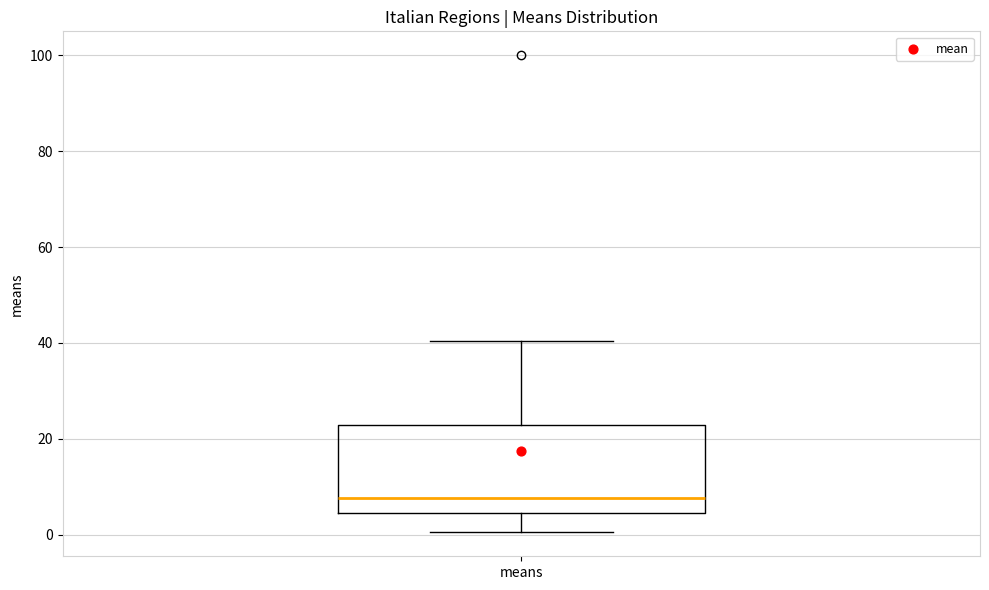

Transcribe this box plot: give where the median line is, the range the box spans, and where the two whiskers end, as read against the y-axis. The values are not printed on the chart, so give them approximately, as read against the axis.

median 8, box 4 to 22, whiskers 0 to 40